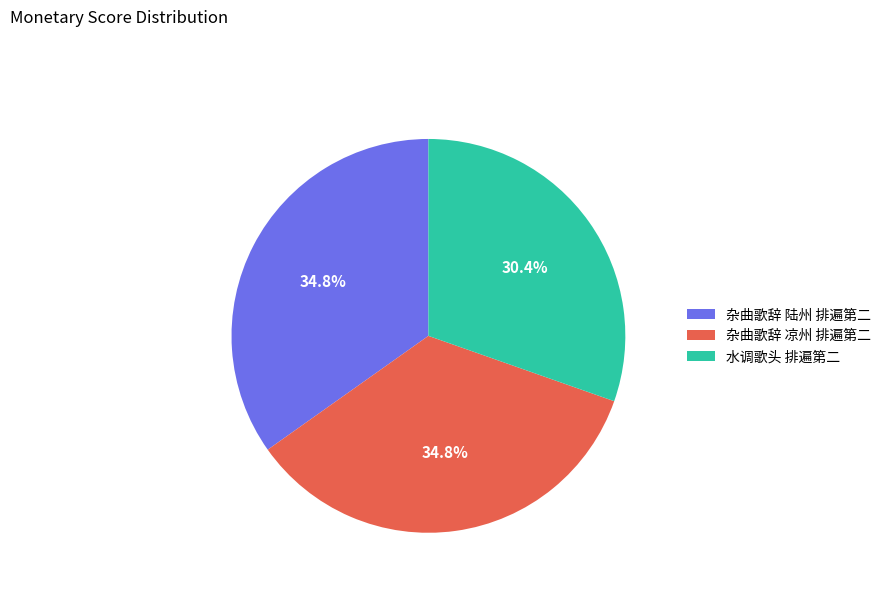

Does 水调歌头 排遍第二 represent more than half of the total?

No